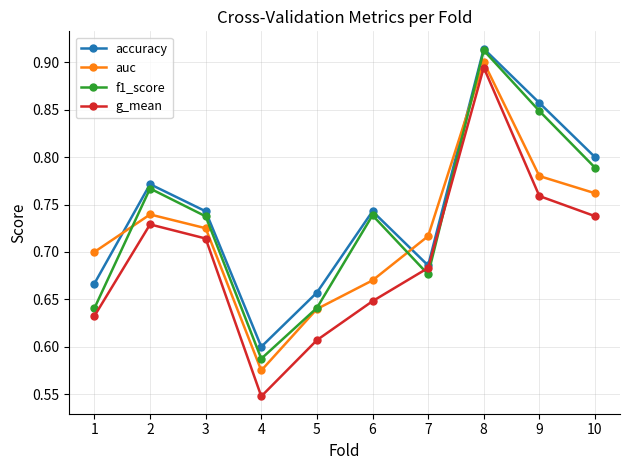

Where is f1_score nearest to the value 0?

4